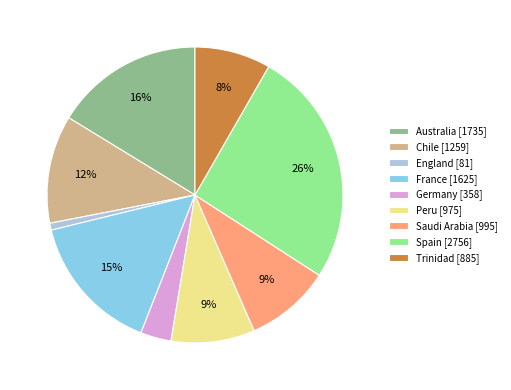

To the nearest percent, what is the difference between the France and Australia slice percentages?

1%